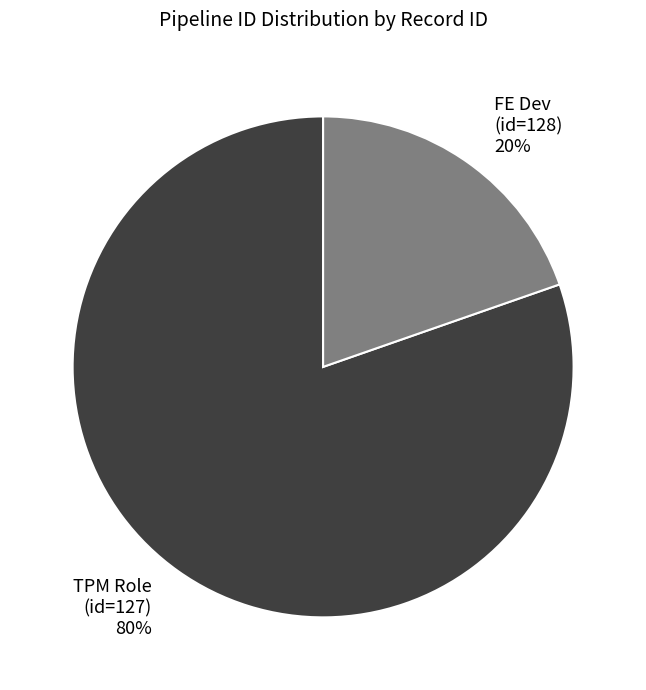

To the nearest percent, what is the average slice percentage?

50%